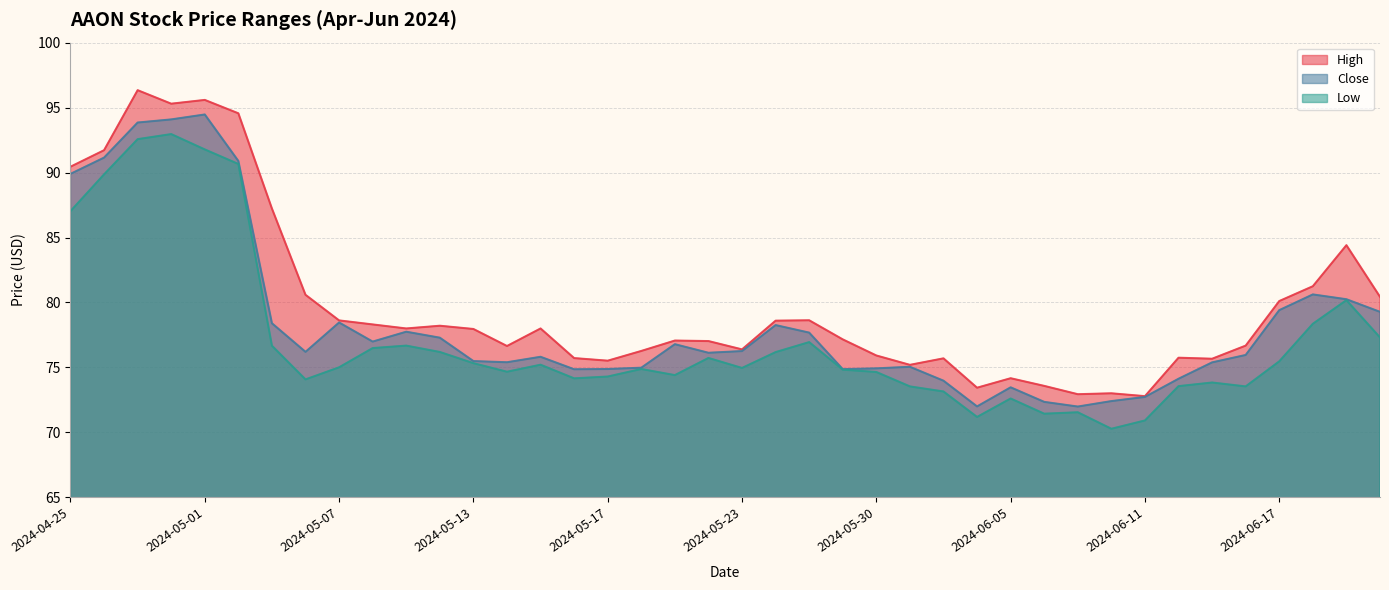

What is the label of the 6th point from the right?

2024-06-13